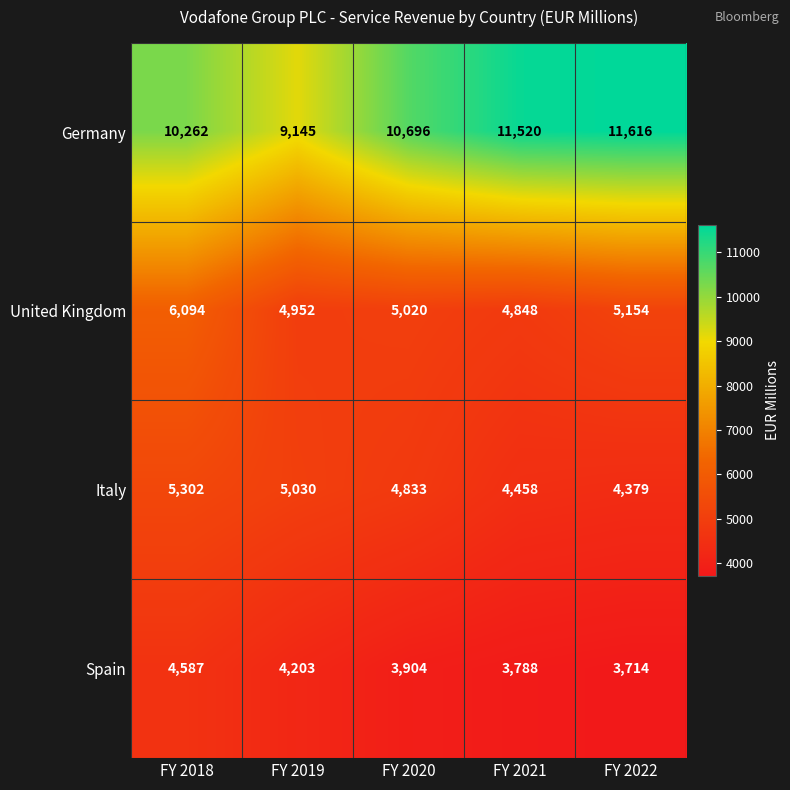

At which label does United Kingdom first exceed 5020?

FY 2018